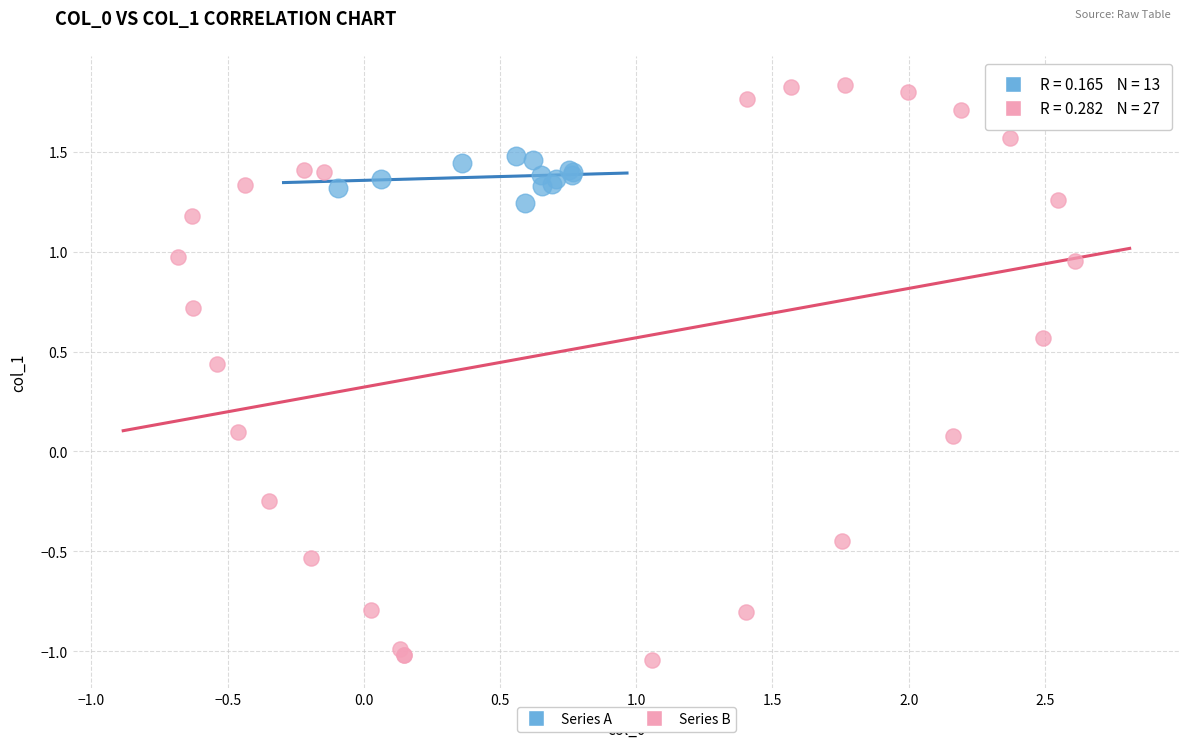

Which series has the largest Y range (max minus min)?

Series B